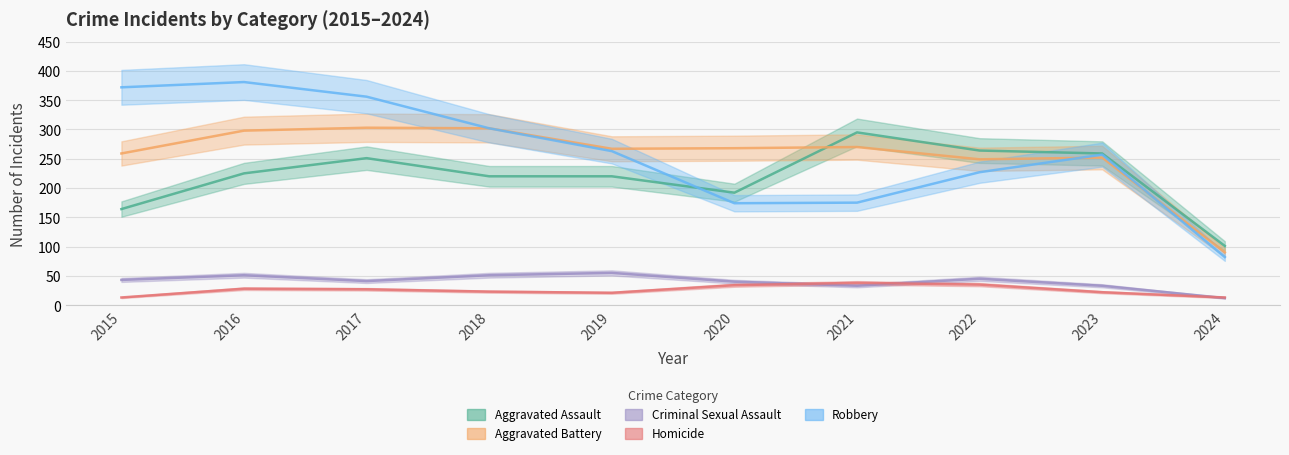

How many data points in Criminal Sexual Assault are above 43?

4